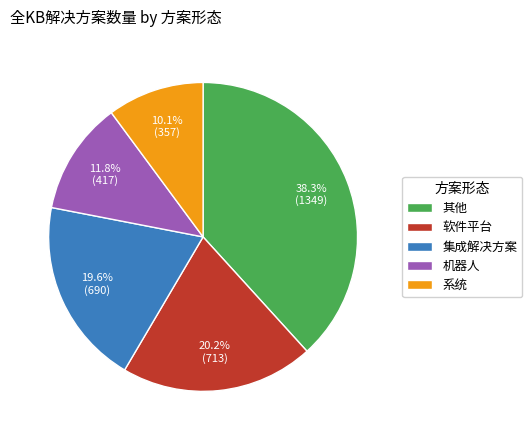

Which has a higher value, 软件平台 or 机器人?

软件平台